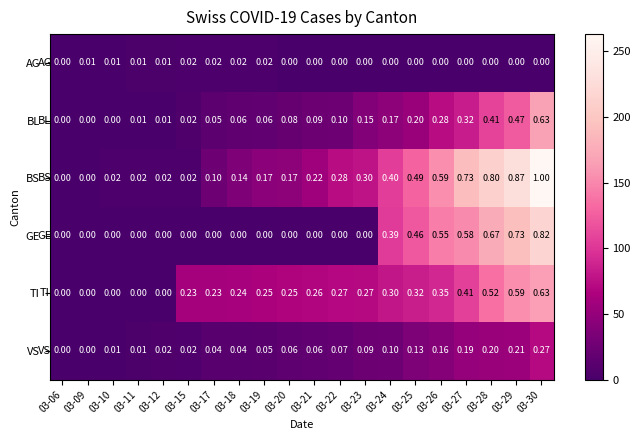

Which category has the highest value across all series?

03-30